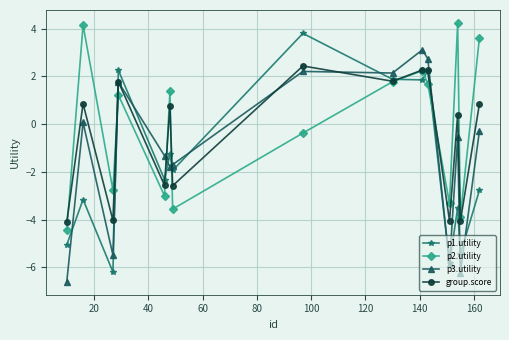

What is the highest value of the p1.utility series?

3.8